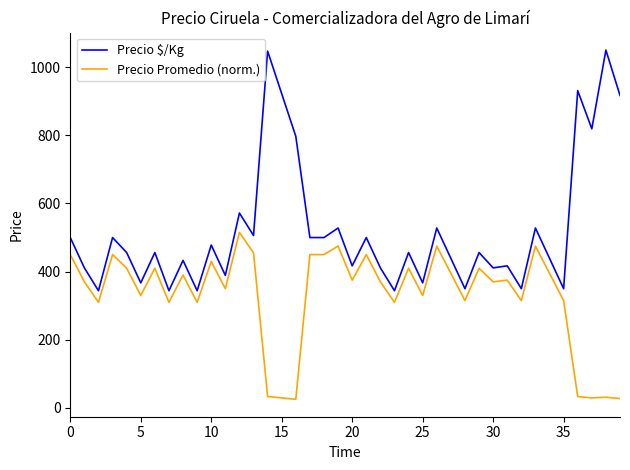

True or false: Precio $/Kg has more than 0 points higher than both neighbors.

True